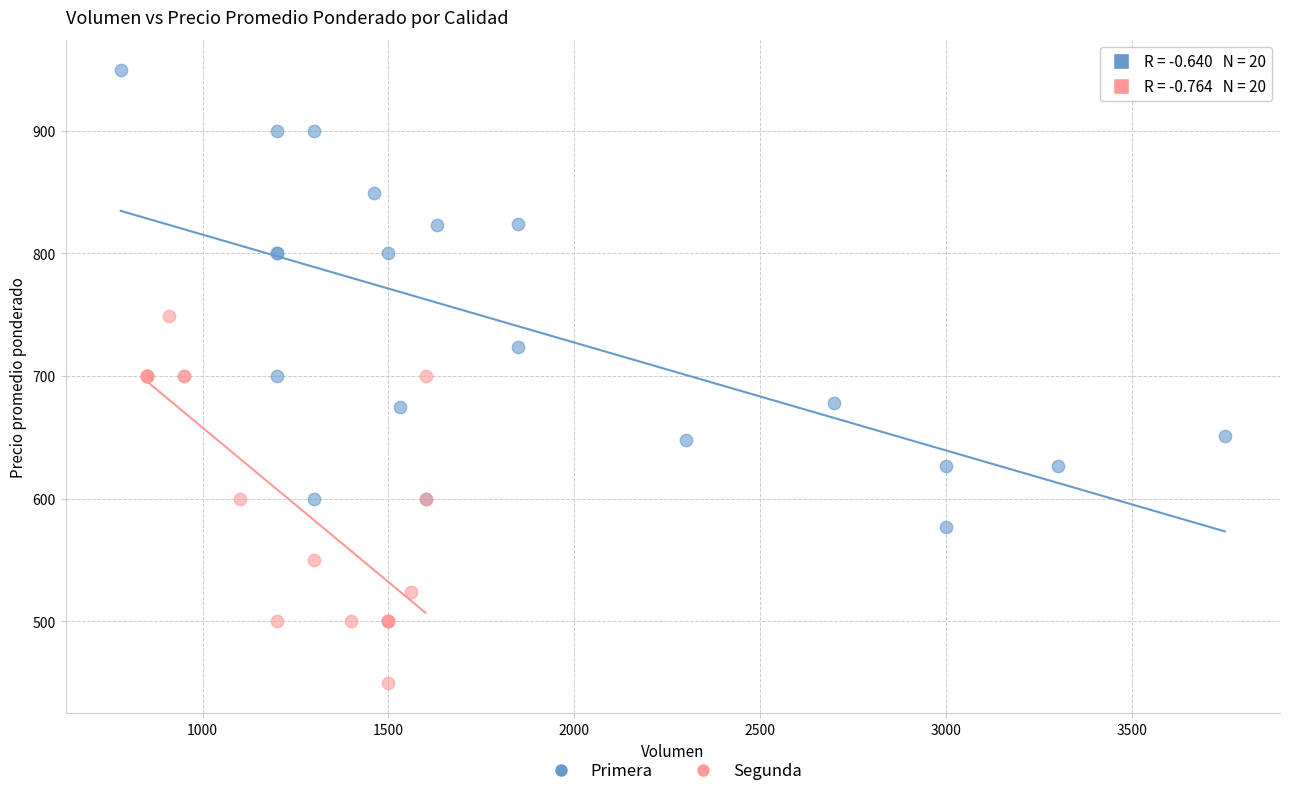

What are all the series names shown in the legend?

Primera, Segunda